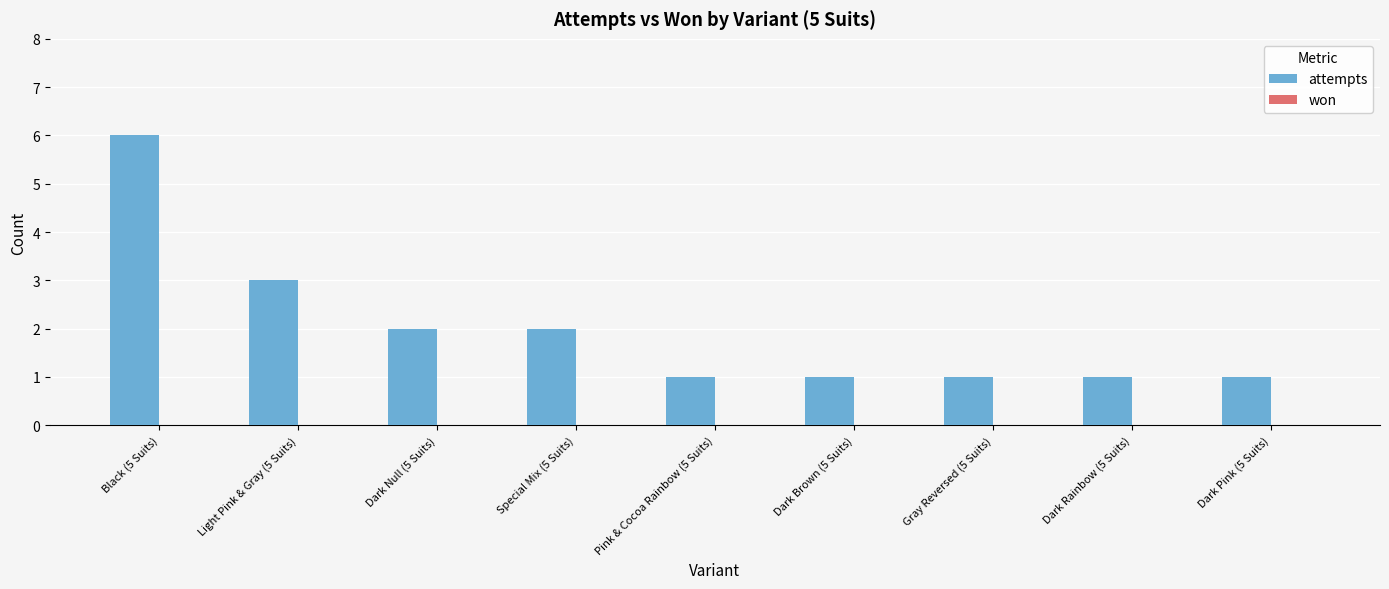

Approximately how many times larger is the value at Pink & Cocoa Rainbow (5 Suits) compared to Dark Pink (5 Suits)?

1.0